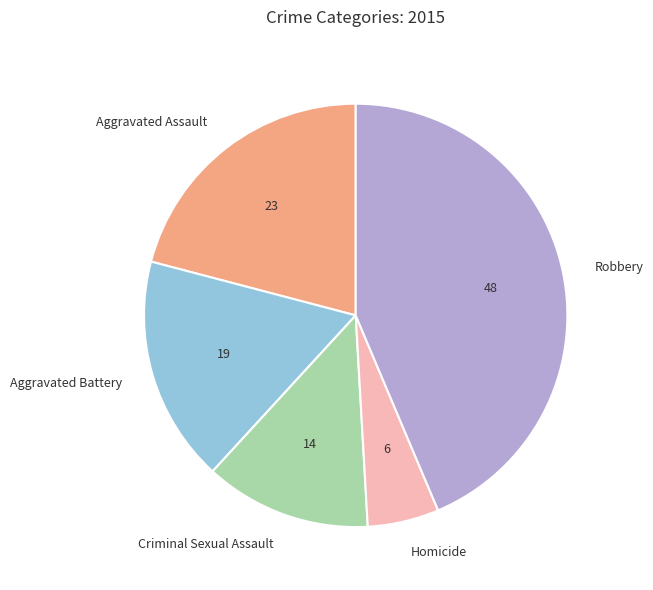

Does Aggravated Battery represent more than half of the total?

No